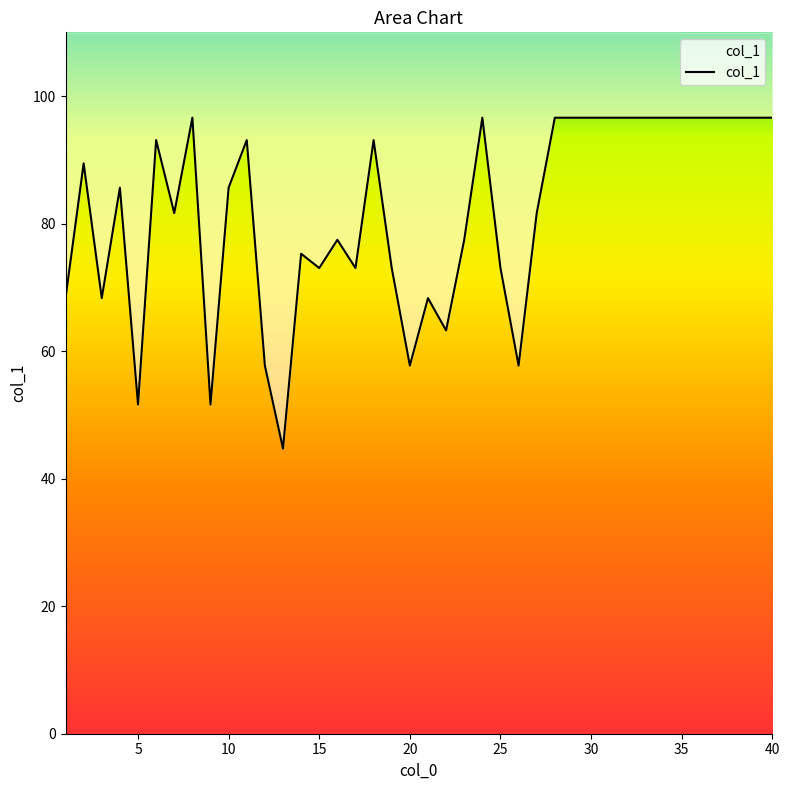

Reading right to left, what are all the values shown in this chart?

40=96.6	39=96.6	38=96.6	37=96.6	36=96.6	35=96.6	34=96.6	33=96.6	32=96.6	31=96.6	30=96.6	29=96.6	28=96.6	27=81.6	26=57.7	25=73.0	24=96.6	23=77.5	22=63.2	21=68.3	20=57.7	19=73.0	18=93.1	17=73.0	16=77.5	15=73.0	14=75.3	13=44.7	12=57.7	11=93.1	10=85.6	9=51.6	8=96.6	7=81.6	6=93.1	5=51.6	4=85.6	3=68.3	2=89.4	1=68.3